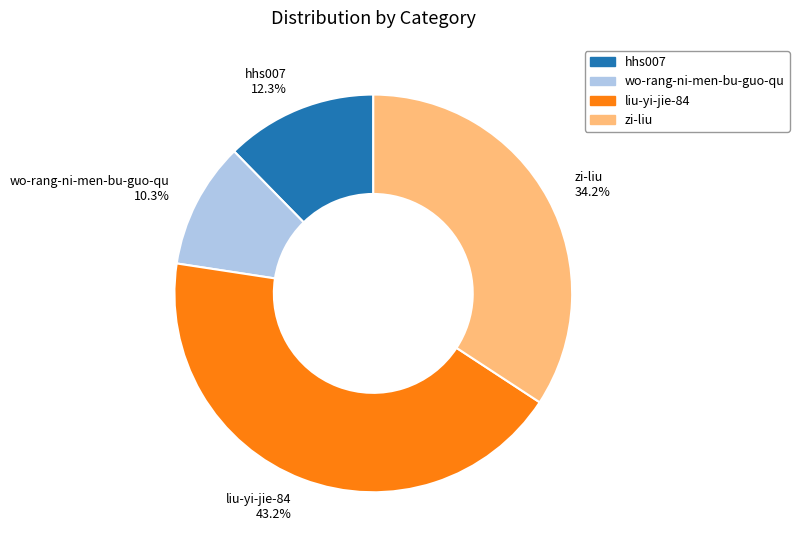

Rank the categories by value from lowest to highest.

wo-rang-ni-men-bu-guo-qu, hhs007, zi-liu, liu-yi-jie-84